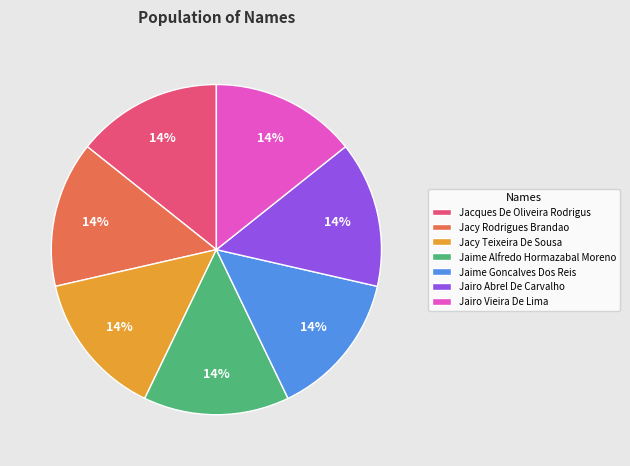

To the nearest percent, what is the combined percentage of Jacques De Oliveira Rodrigus and Jairo Abrel De Carvalho?

29%